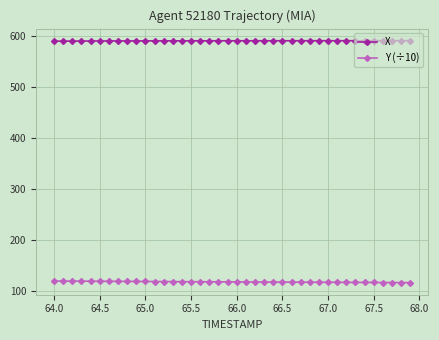

What is the average value of the Y (÷10) series?

118.0